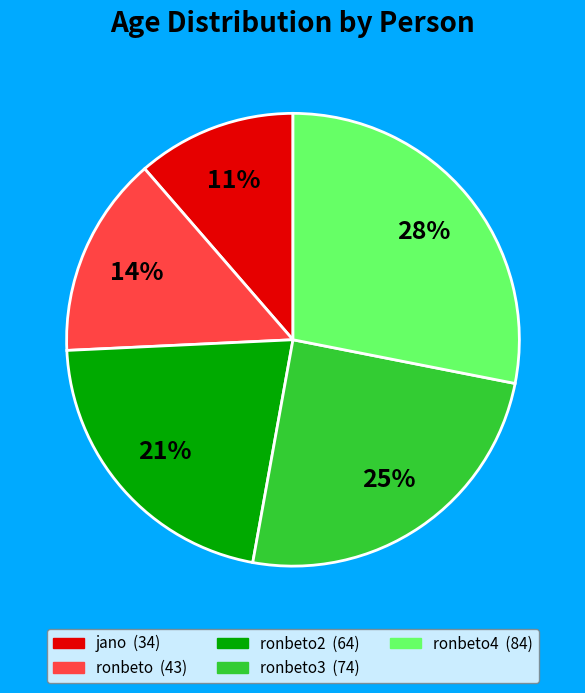

Is there a majority slice in this chart?

No